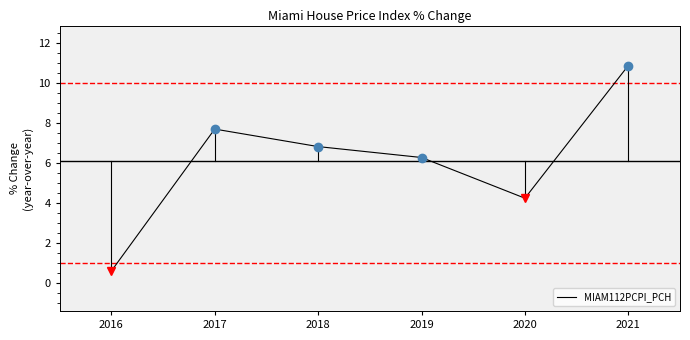

Which category has the lowest value across all series?

2016